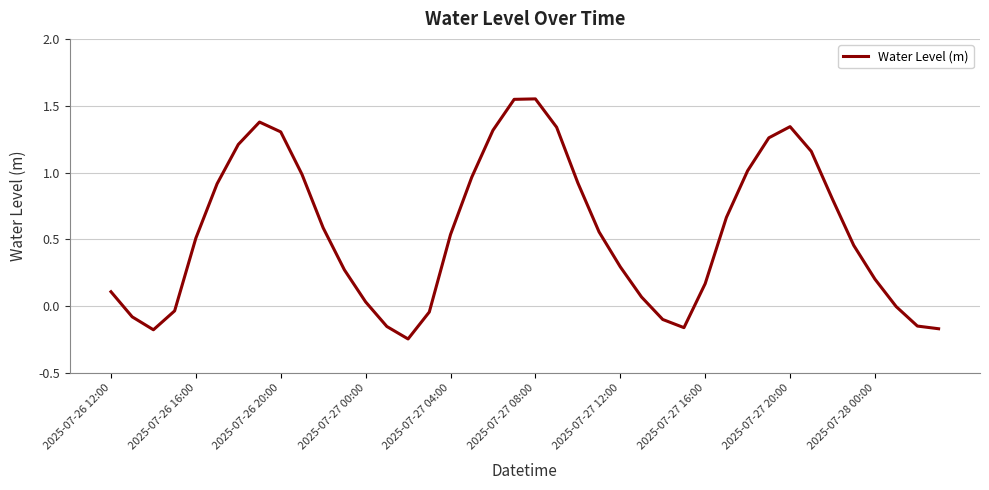

What is the difference between the maximum and minimum values?

1.8